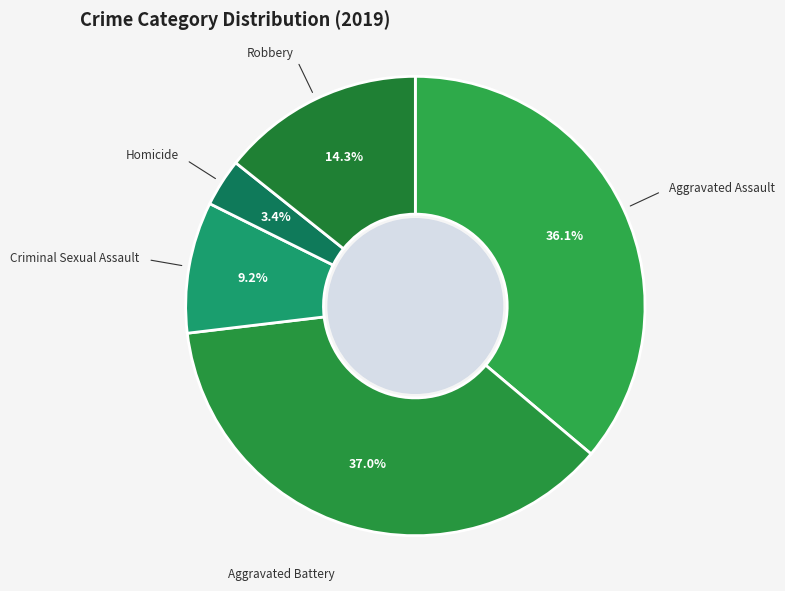

Which category has the smallest portion of the pie?

Homicide